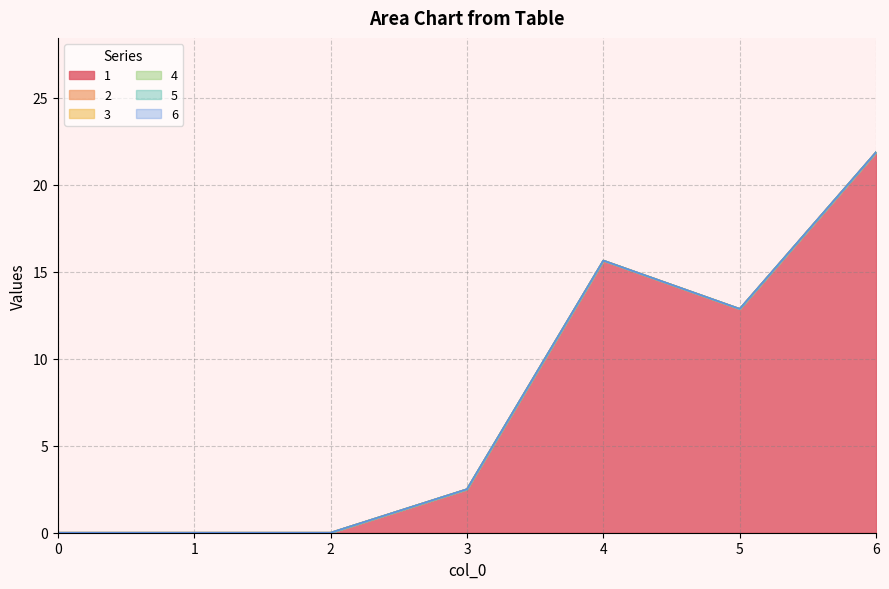

The value of 5 at 2 is 0.0. True or false?

True